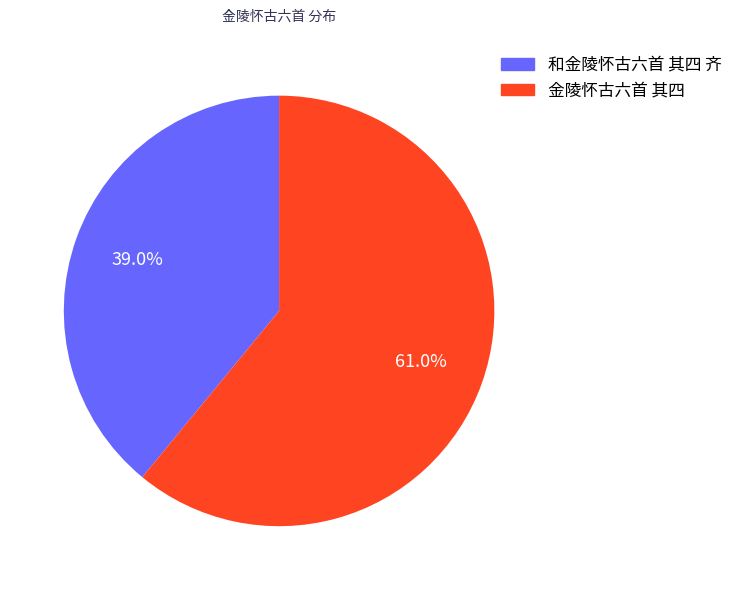

Approximately how many times larger is the value at 金陵怀古六首 其四 compared to 和金陵怀古六首 其四 齐?

1.6